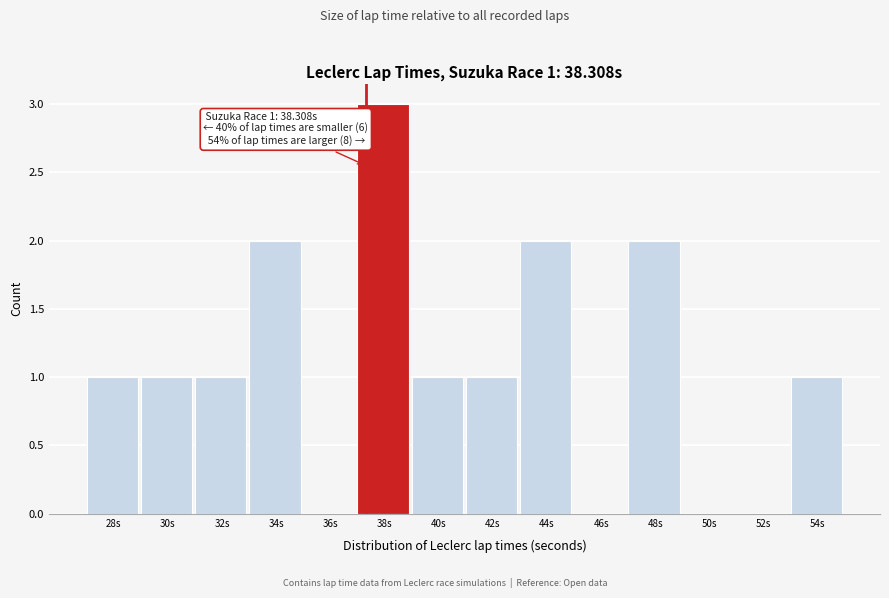

Reading right to left, extract all data points from this chart.

54s=1	52s=0	50s=0	48s=2	46s=0	44s=2	42s=1	40s=1	38s=3	36s=0	34s=2	32s=1	30s=1	28s=1